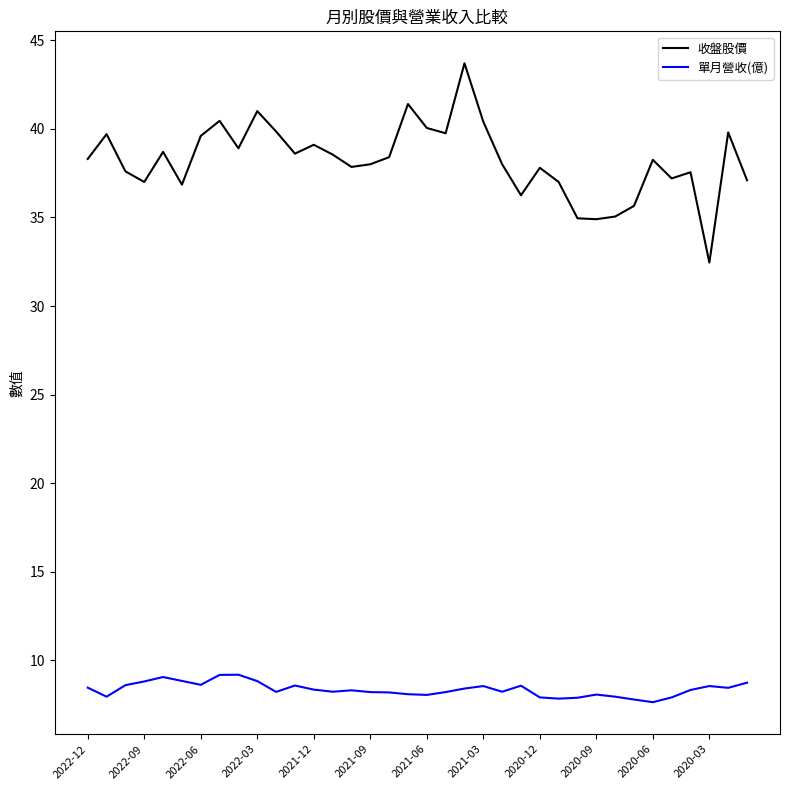

Which series has the widest spread of values?

收盤股價